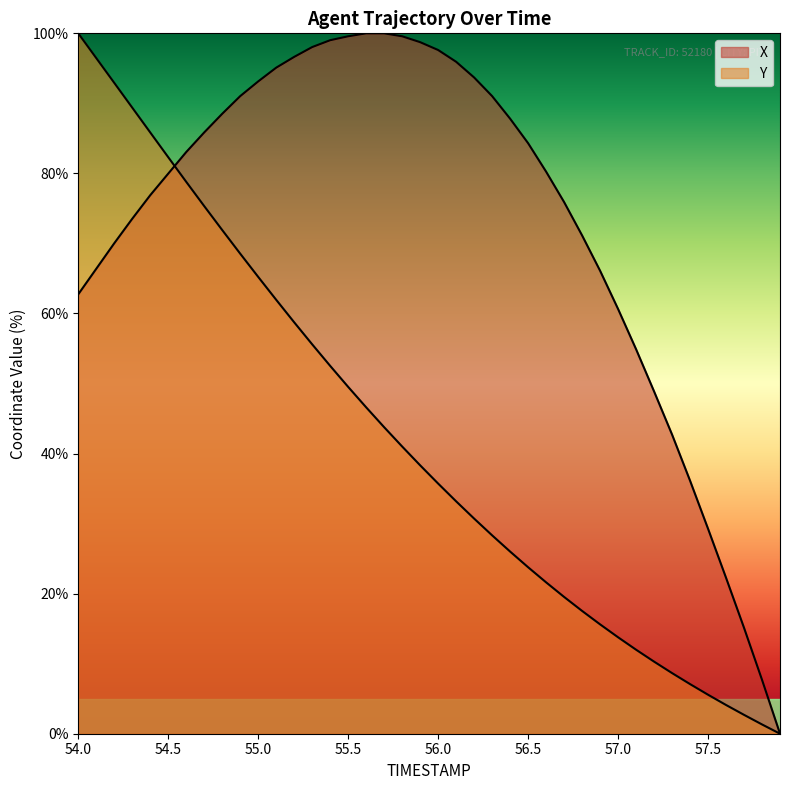

Reading right to left, list all the values displayed in this chart.

X: 0.0	7.7	15.1	22.3	29.3	36.1	42.7	48.9	54.9	60.6	66.1	71.1	75.9	80.3	84.3	87.8	91.0	93.7	95.9	97.6	98.7	99.6	100.0	100.0	99.6	99.0	98.0	96.6	95.1	93.1	91.0	88.5	85.9	83.1	80.0	76.9	73.5	70.0	66.4	62.7
Y: 0.0	1.3	2.7	4.1	5.6	7.1	8.7	10.3	12.0	13.8	15.6	17.5	19.5	21.6	23.8	26.0	28.3	30.7	33.2	35.7	38.3	41.0	43.8	46.6	49.5	52.5	55.6	58.7	62.0	65.2	68.5	71.9	75.3	78.8	82.3	85.8	89.4	92.9	96.5	100.0